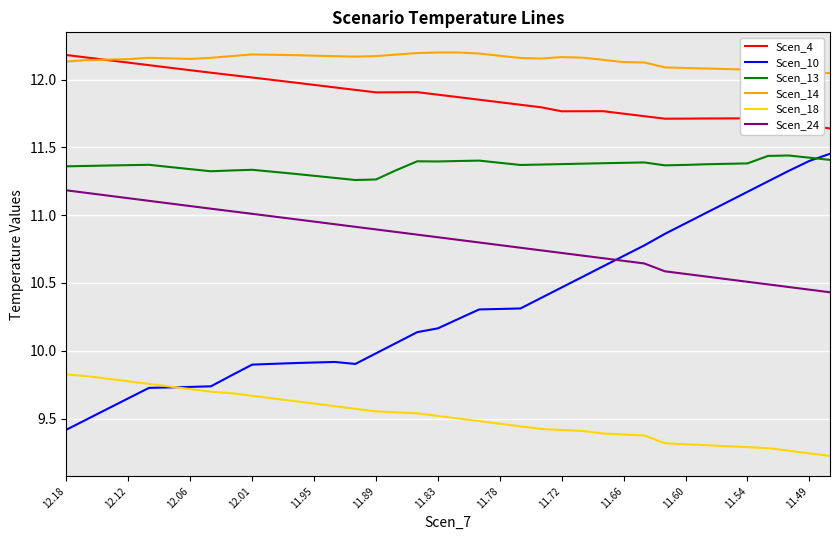

True or false: Scen_4 and Scen_10 intersect in this chart.

False